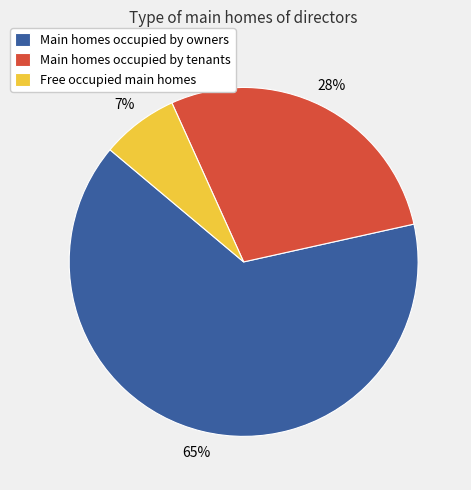

Which category has the smallest portion of the pie?

Free occupied main homes